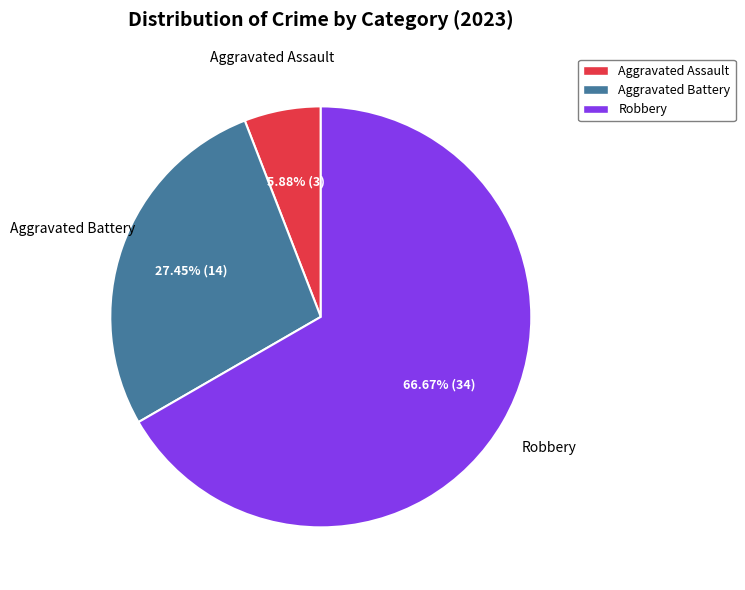

Approximately how many times larger is the value at Aggravated Assault compared to Aggravated Battery?

0.2